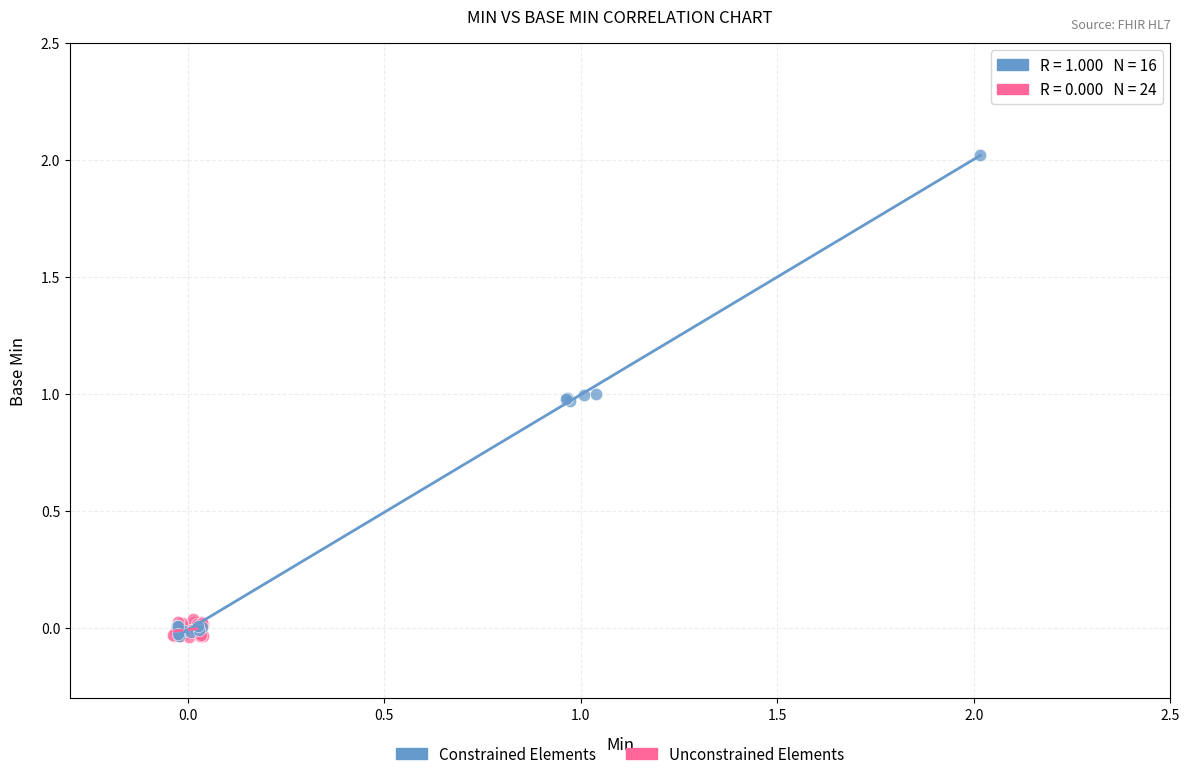

Which series reaches the maximum Y coordinate?

Constrained Elements